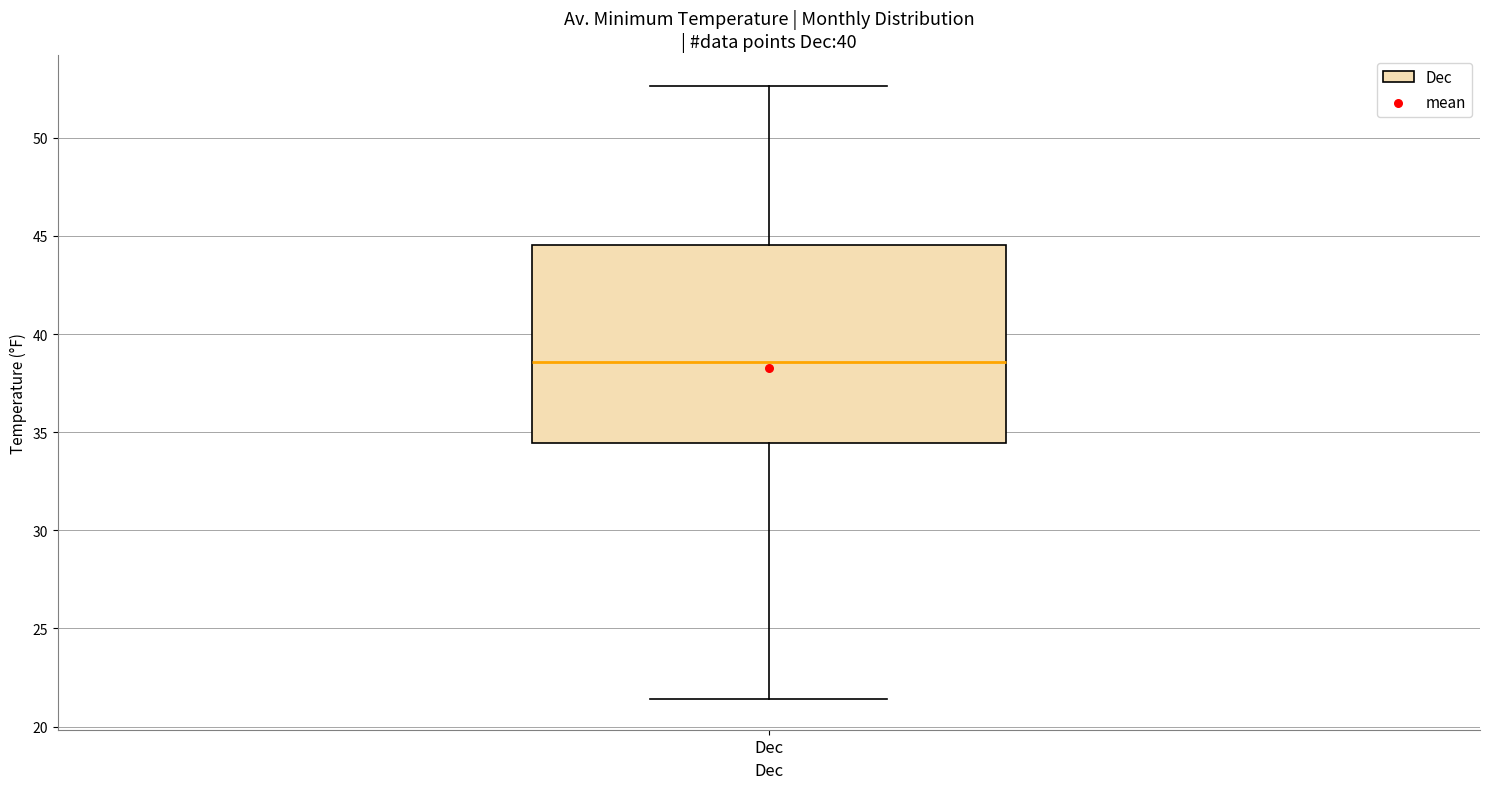

Read this box plot against the y-axis: the position of the median line, the range covered by the box, and the ends of both whiskers. The values are not printed on the chart, so give them approximately, as read against the axis.

median 38.5, box 34.5 to 44.5, whiskers 21.5 to 52.5